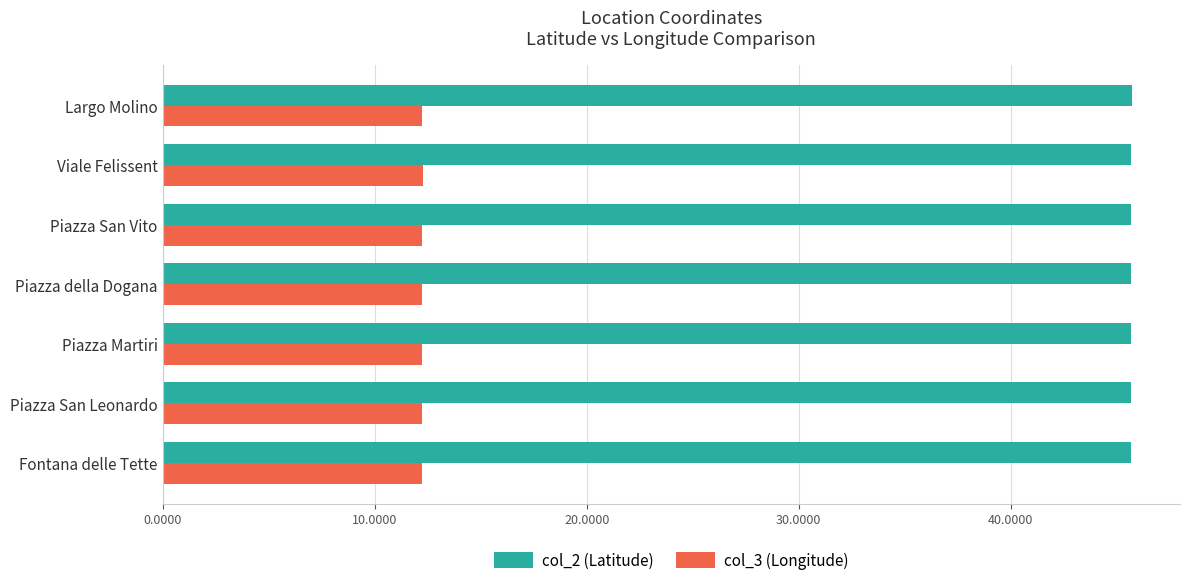

What is the spread (max minus min) of values at Largo Molino?

33.4